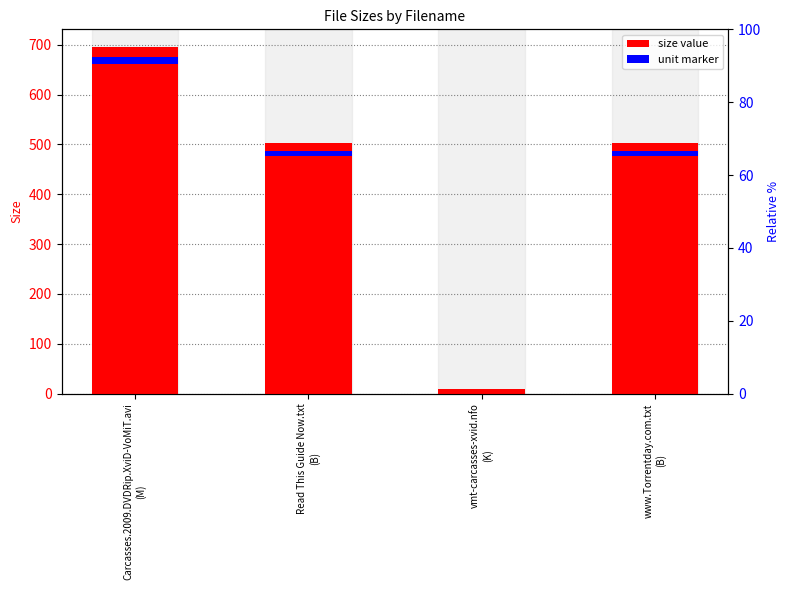

True or false: the data shows 502.0 at Read This Guide Now.txt
(B).

True